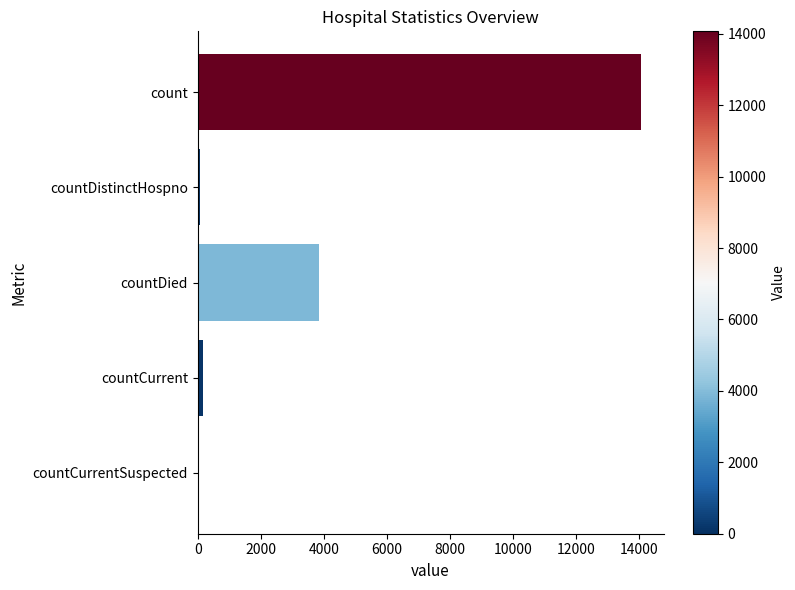

Which has a higher value, countDied or countCurrent?

countDied